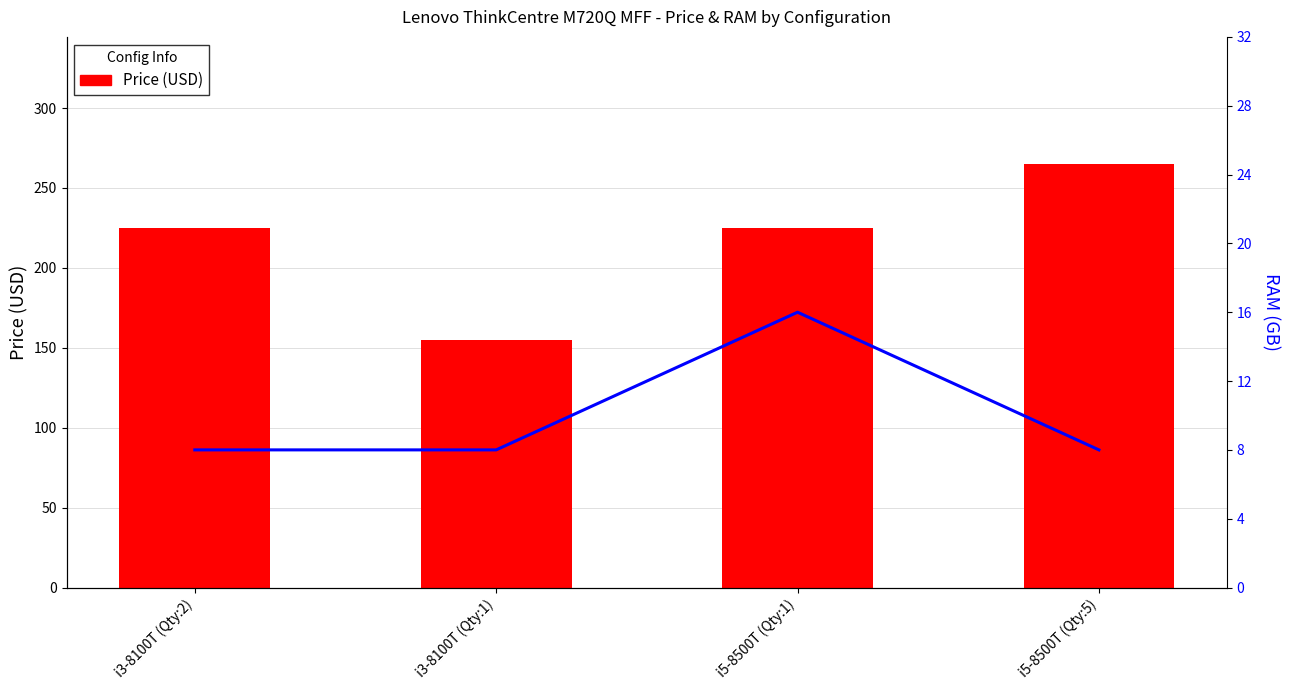

What is the value of the Price (USD) bar at the 3rd from the left?

225